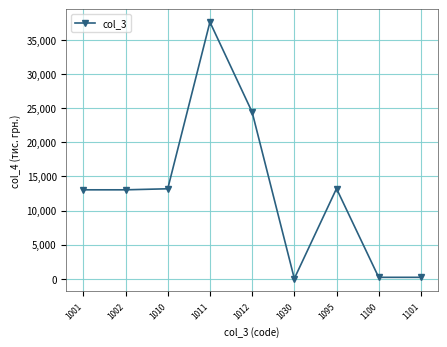

What is the minimum value shown in the chart?

30